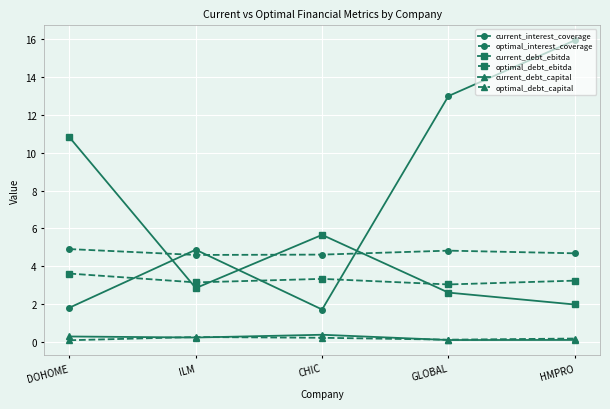

The current_interest_coverage series shows 13.0 at GLOBAL. True or false?

True